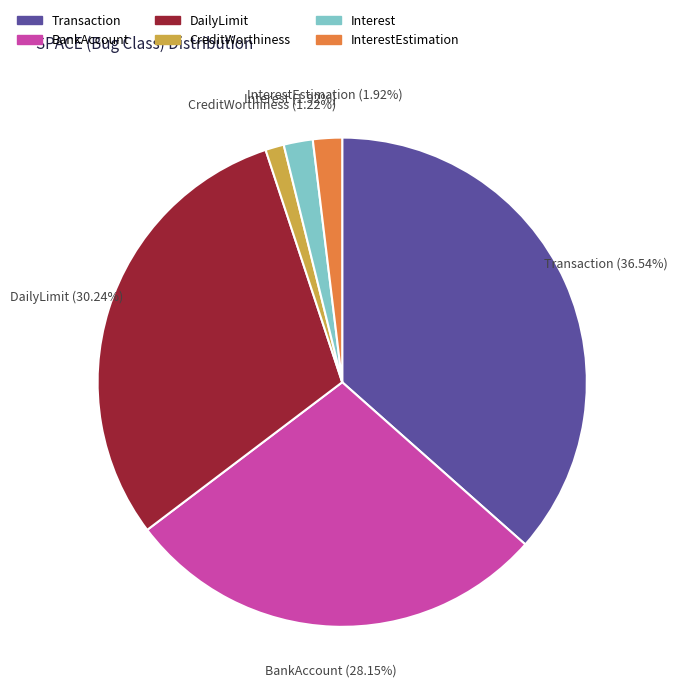

To the nearest percent, what is the difference between the largest and smallest slice percentages?

35%